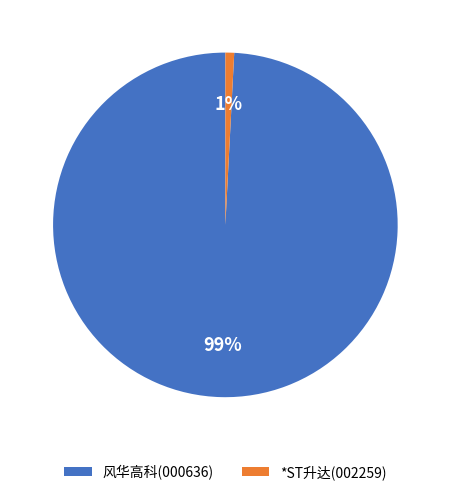

Which slice is the smallest?

*ST升达(002259)